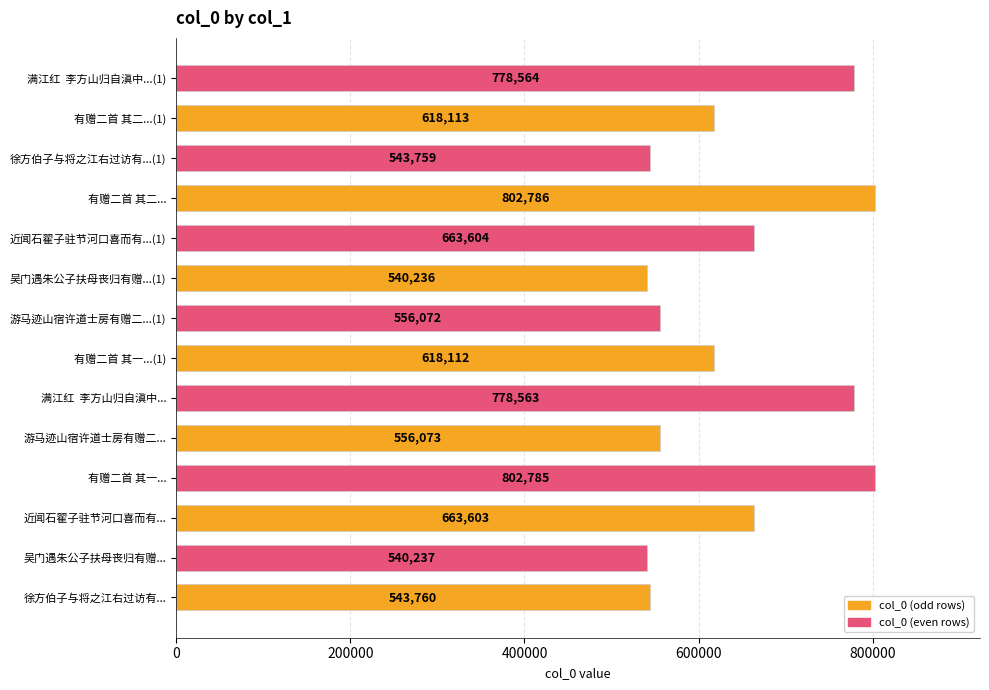

What is the average value?

643305